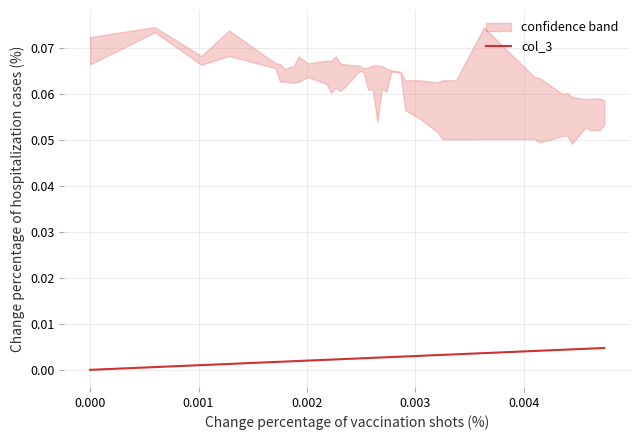

True or false: the data has more than 2 interior local peaks.

False